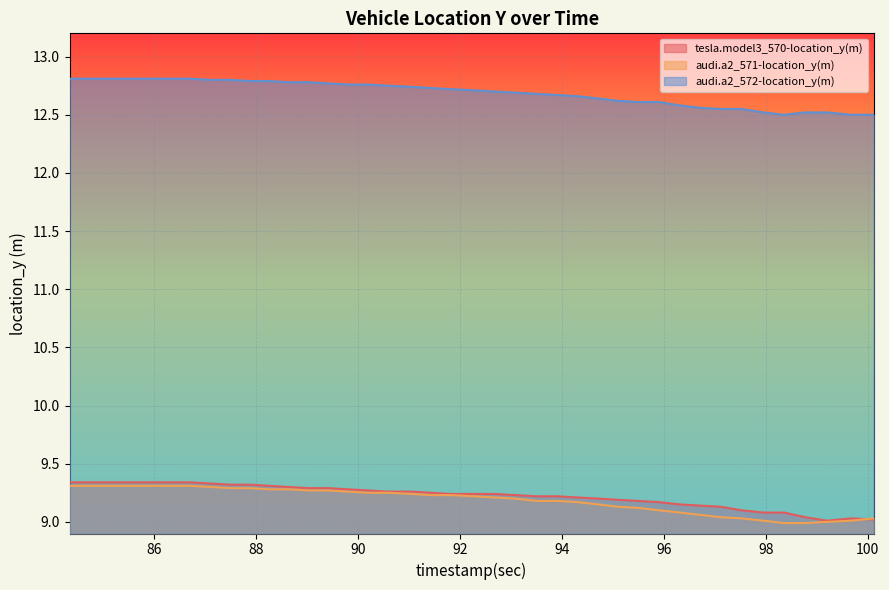

True or false: tesla.model3_570-location_y(m) and audi.a2_572-location_y(m) cross at least once.

False